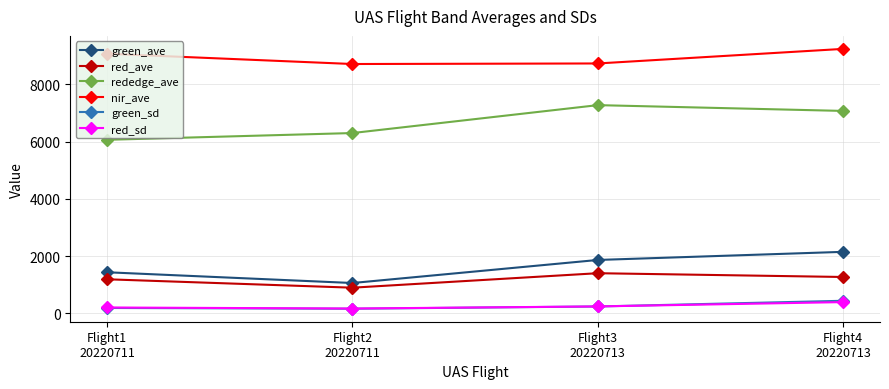

What is the difference between the red_ave values at Flight4
20220713 and Flight3
20220713?

132.1